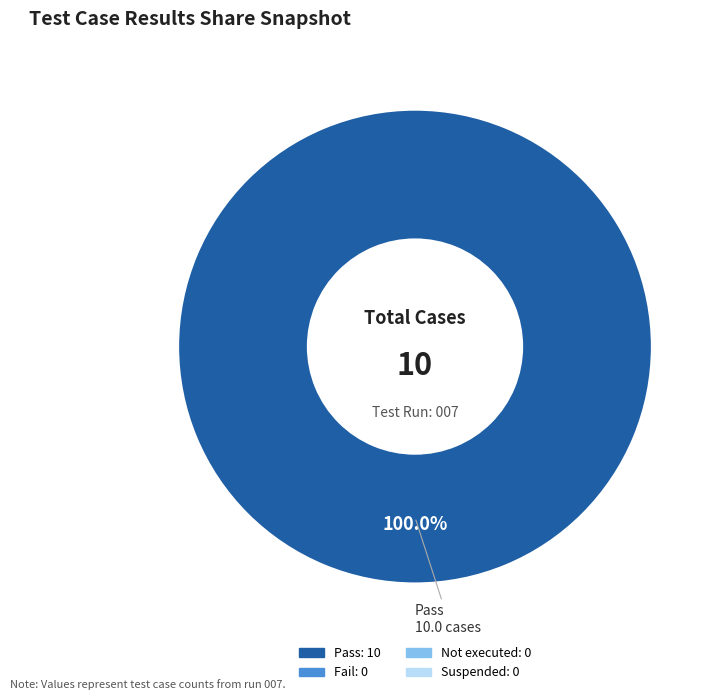

Is there a majority slice in this chart?

Yes